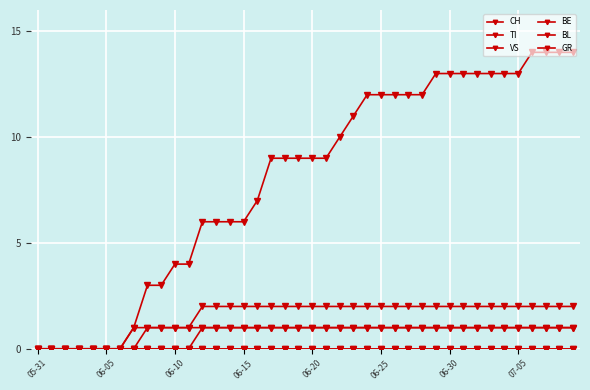

Which series has the largest total across all categories?

CH